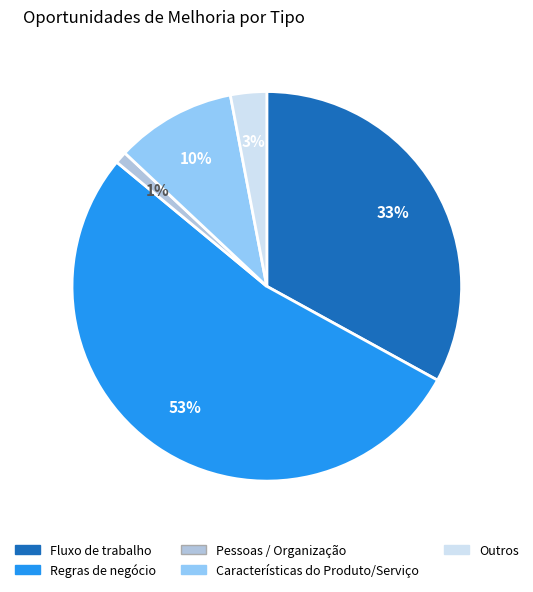

How many slices are in this pie chart?

5